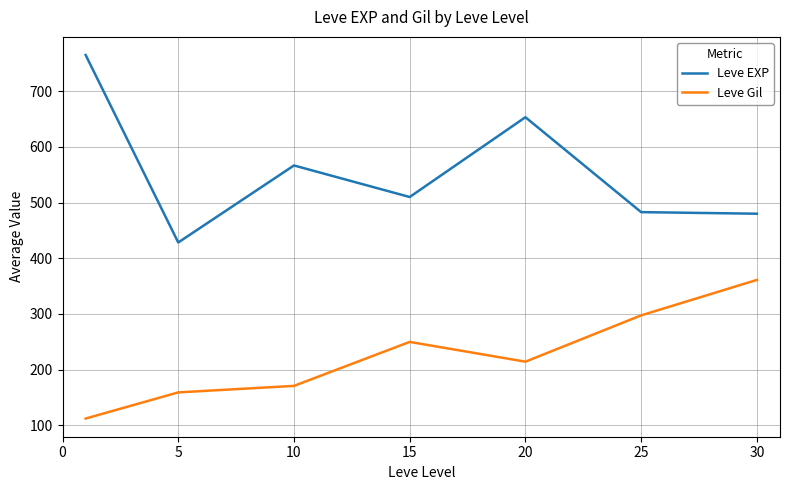

What is the minimum value for Leve Gil?

112.0